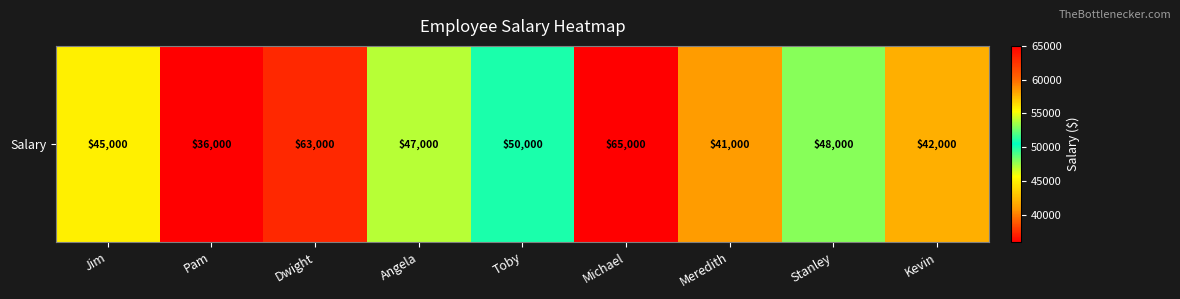

Which label corresponds to the smallest value in the chart?

Pam